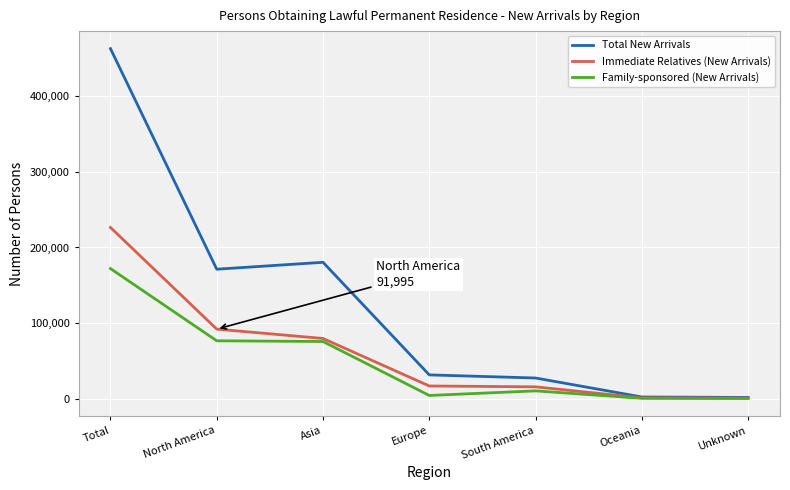

True or false: Family-sponsored (New Arrivals) has more than 0 points higher than both neighbors.

True